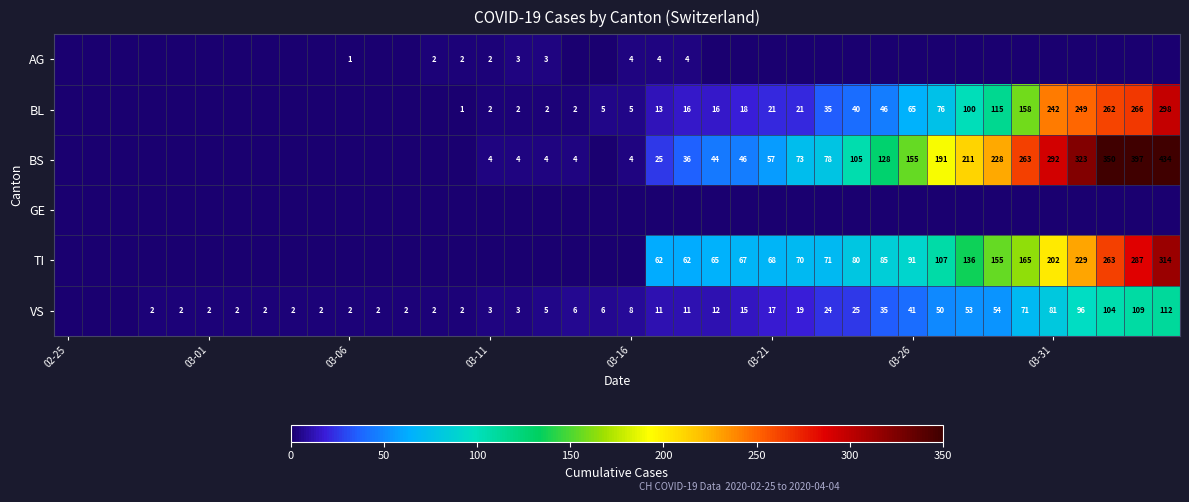

The TI series shows 112 at 03-21. True or false?

False